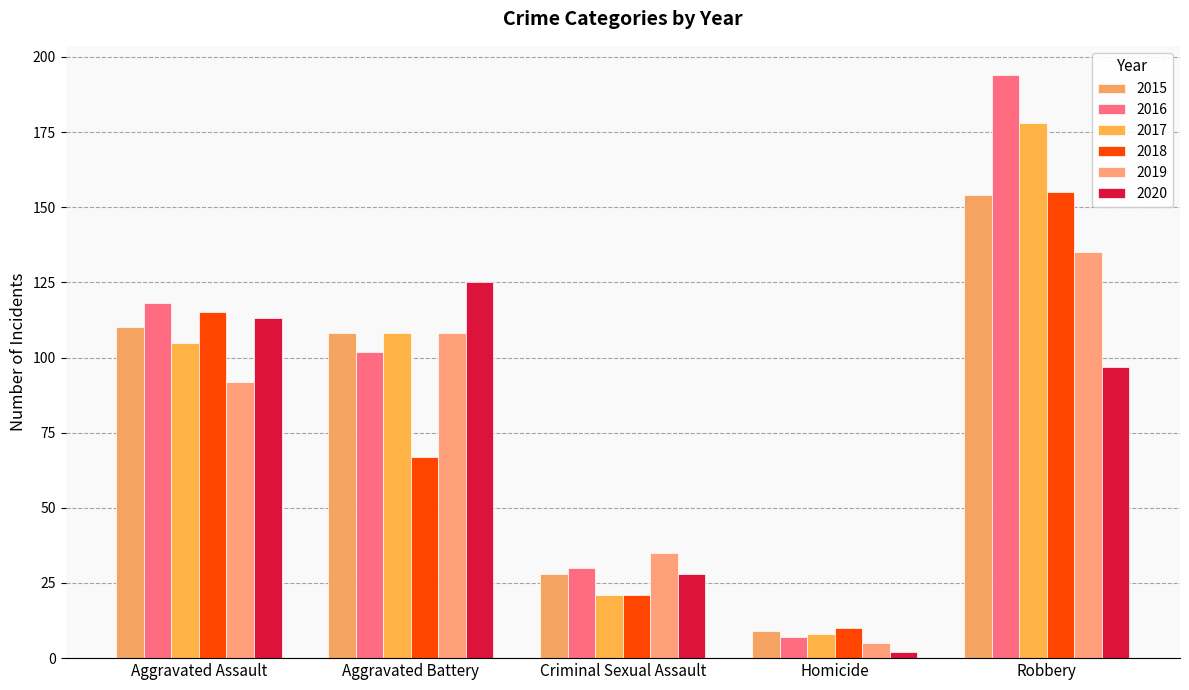

Rank the categories by 2017 value from lowest to highest.

Homicide, Criminal Sexual Assault, Aggravated Assault, Aggravated Battery, Robbery